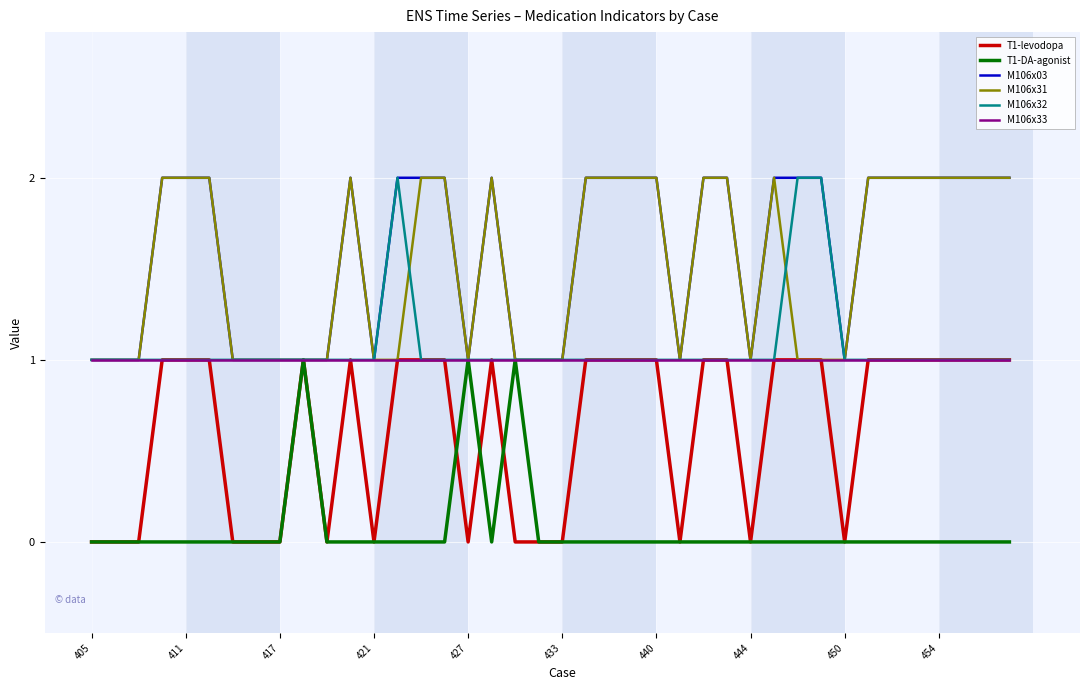

Does the chart display data point markers on the line(s)?

No